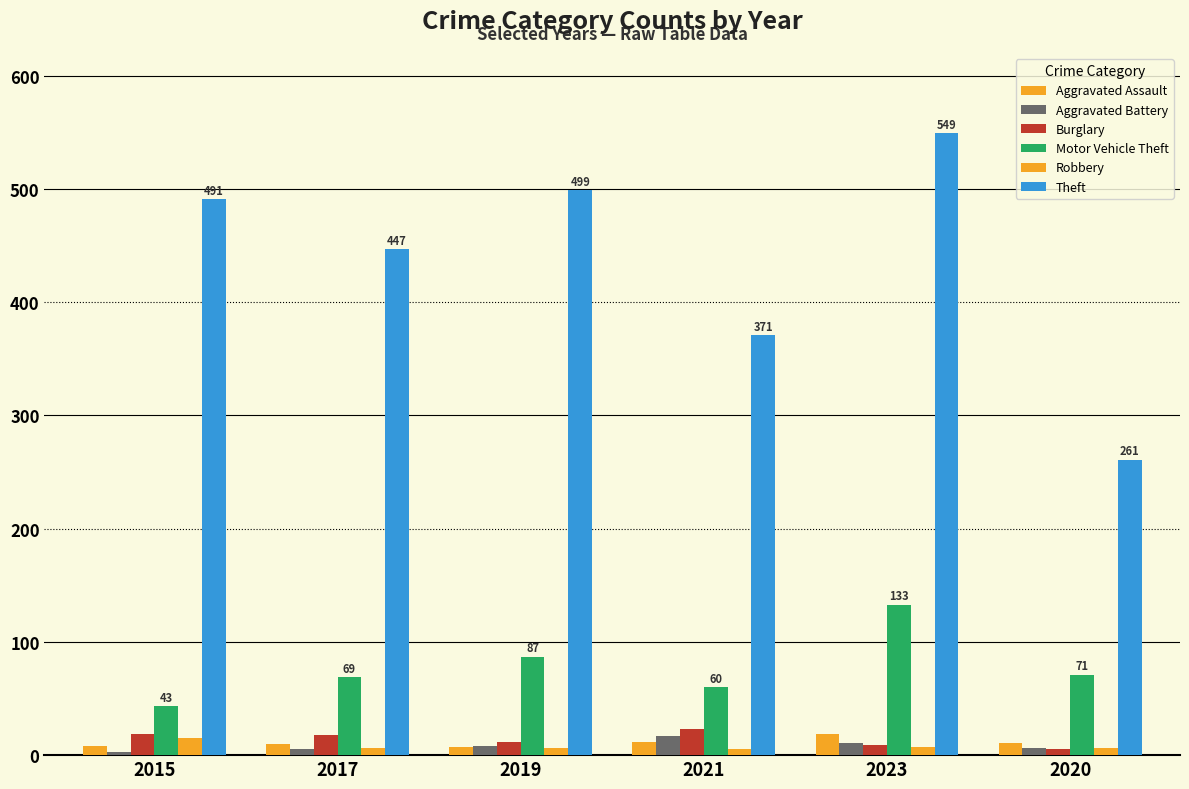

Which category has the lowest value in the Motor Vehicle Theft series?

2015